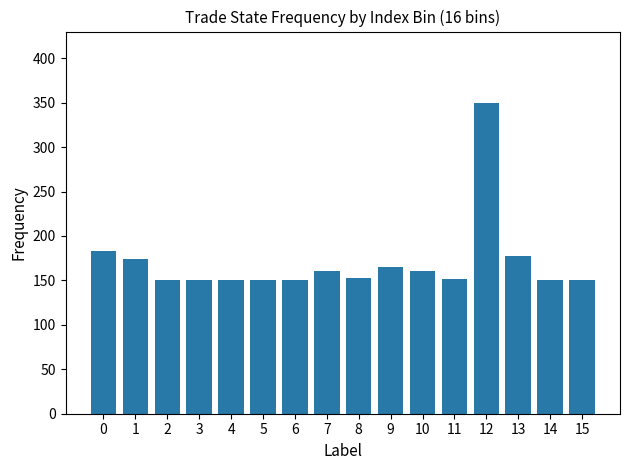

What is the difference between the maximum and second lowest values?

200